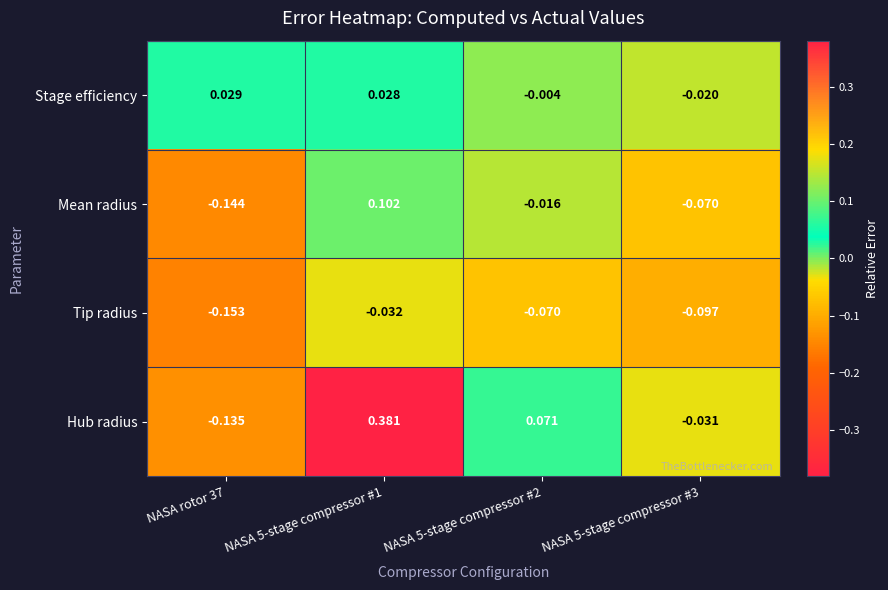

How many distinct data groups are displayed?

4